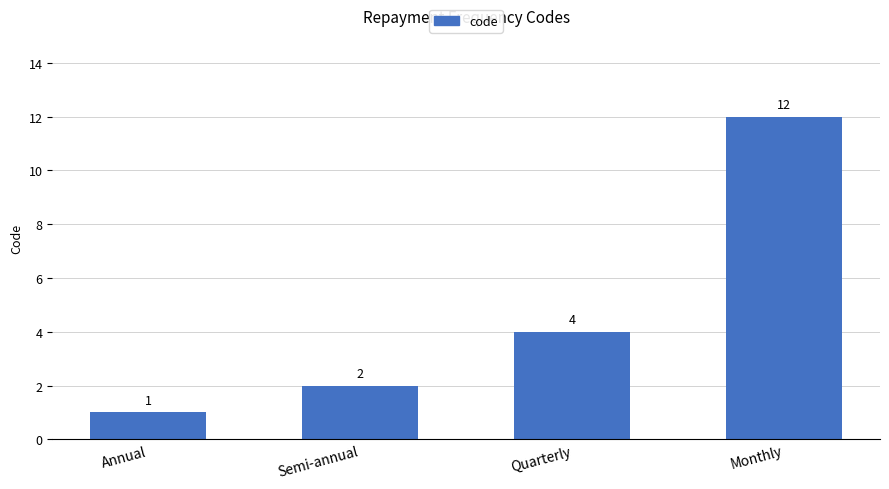

Reading left to right, transcribe all the data shown in this chart.

1	2	4	12